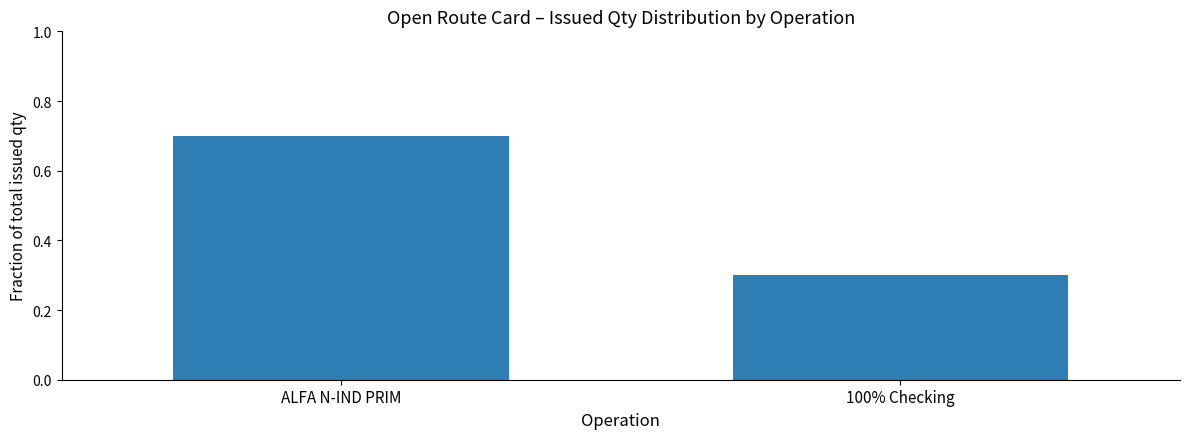

Reading left to right, what are all the values shown in this chart?

0.7	0.3